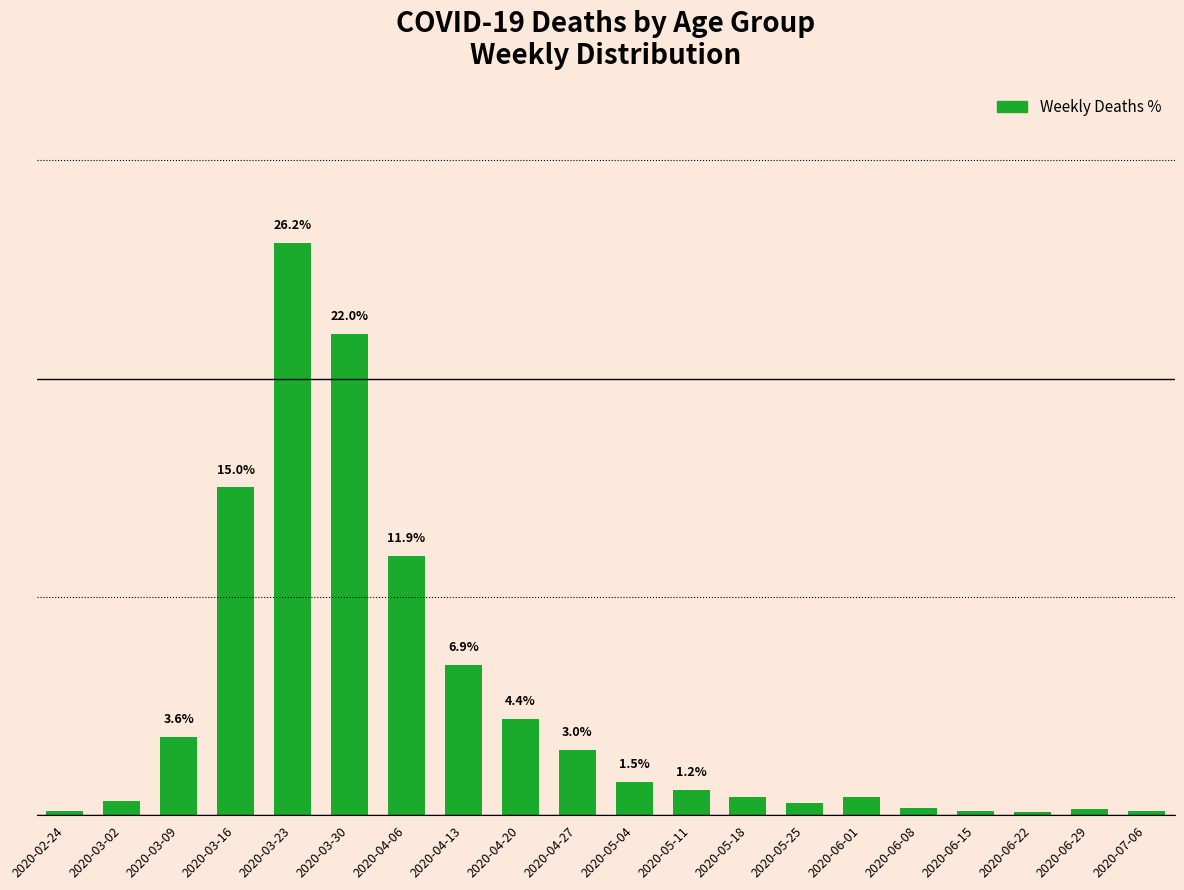

At which label does the data first exceed 1?

2020-03-09